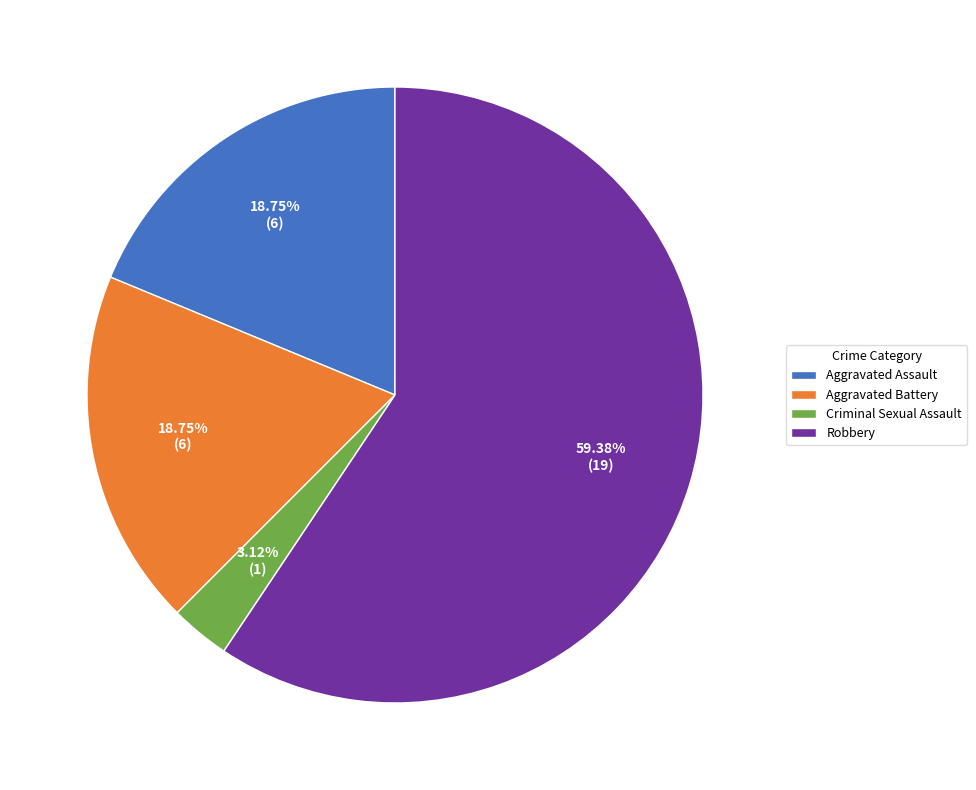

Do Aggravated Battery and Aggravated Assault together represent more than half of the pie?

No